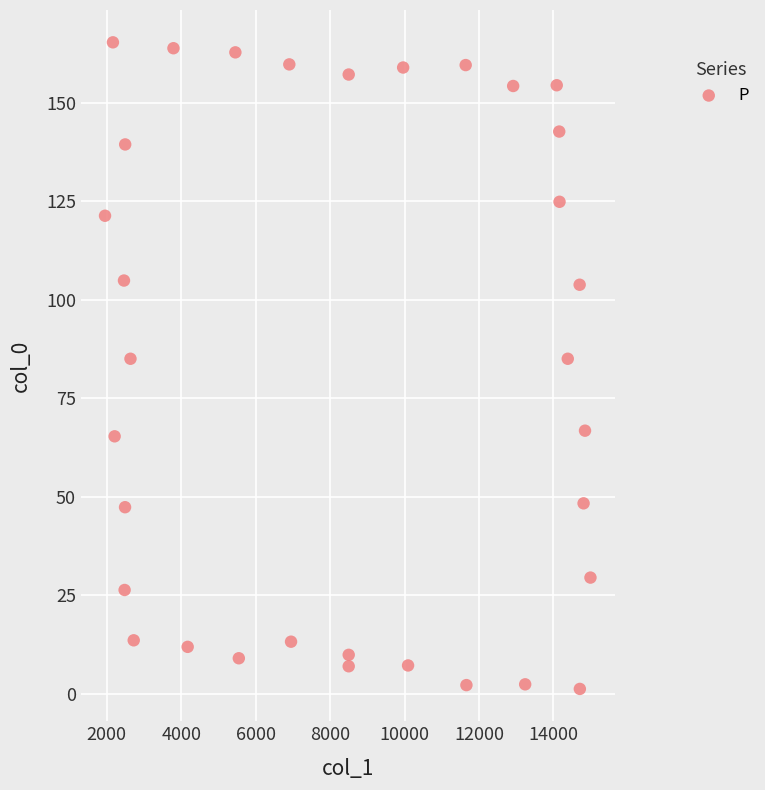

What is the range of X values (max minus min)?

13039.5